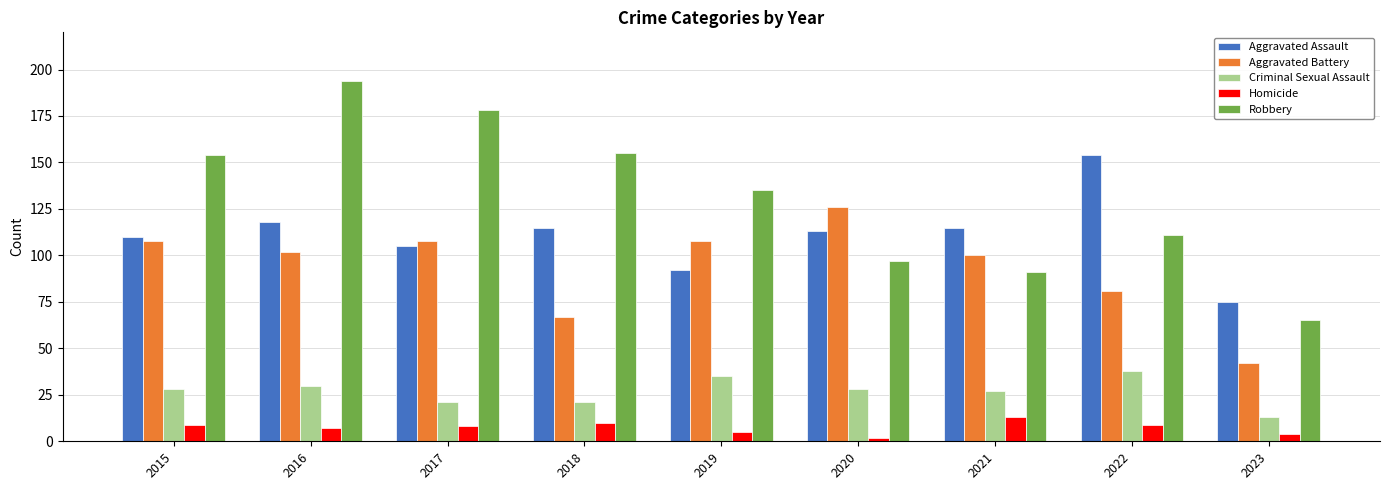

The value of Aggravated Assault at 2015 is 110. True or false?

True